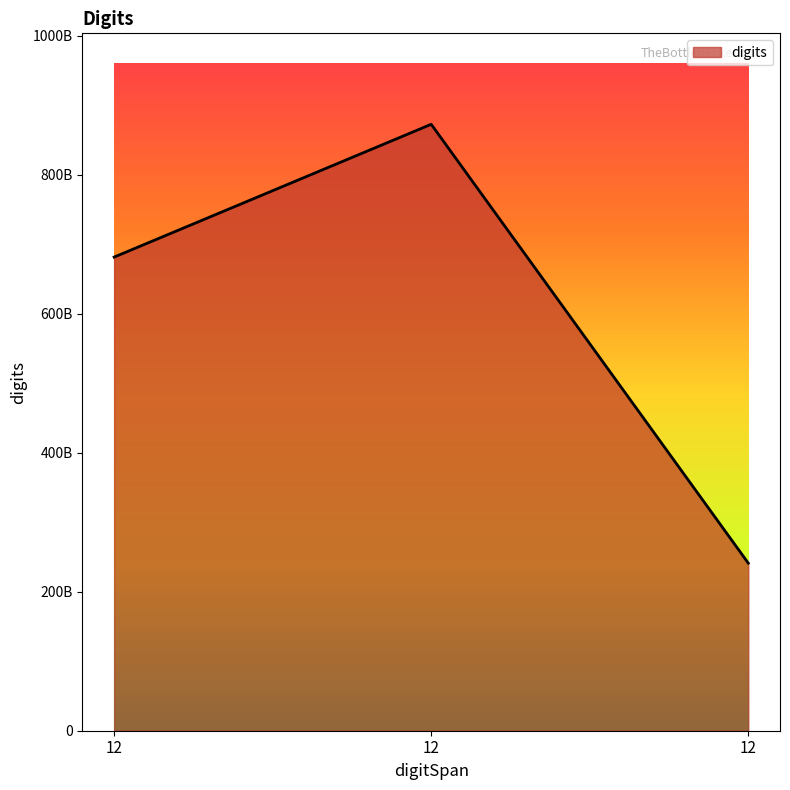

What is the difference between the second highest and minimum values?

440273594704